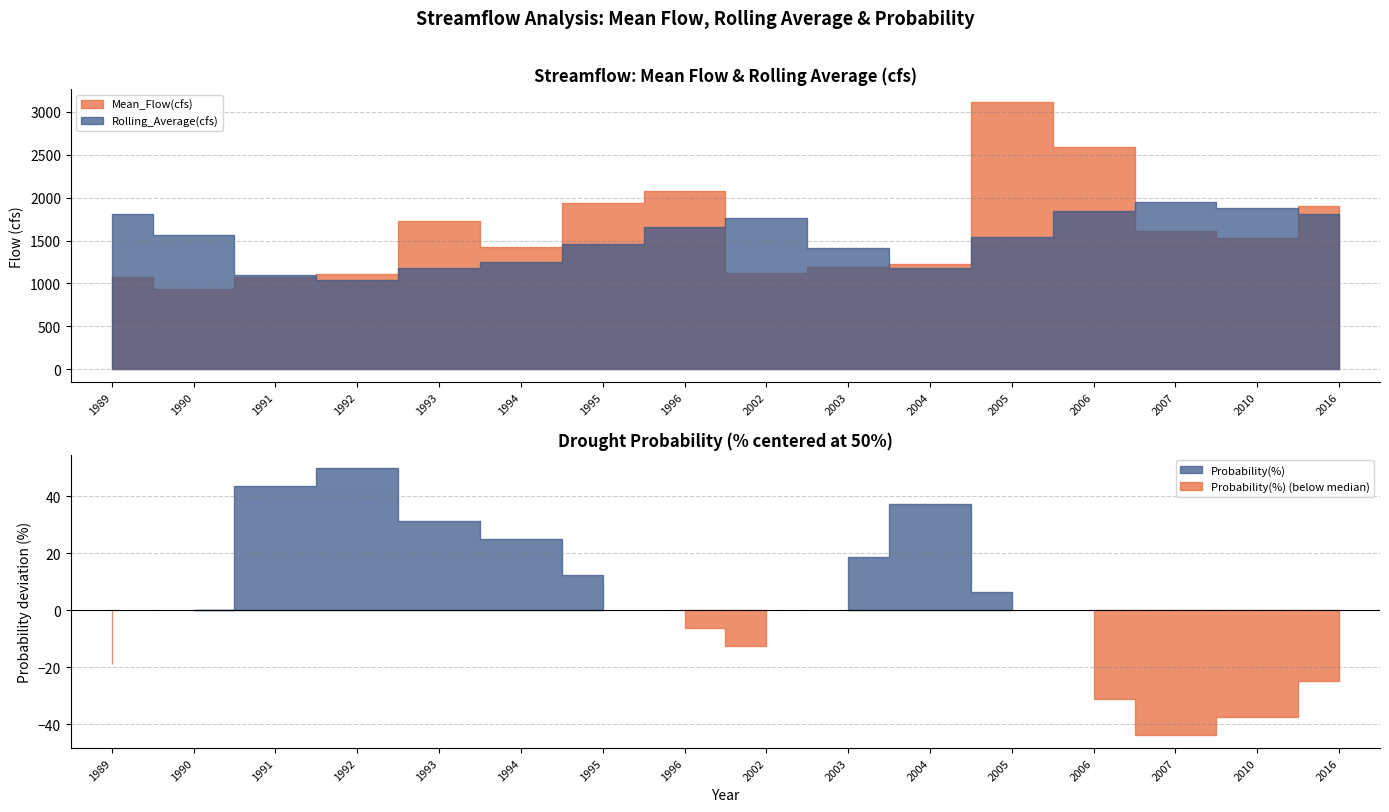

What is the difference between the highest and lowest values at 2003?

1341.5